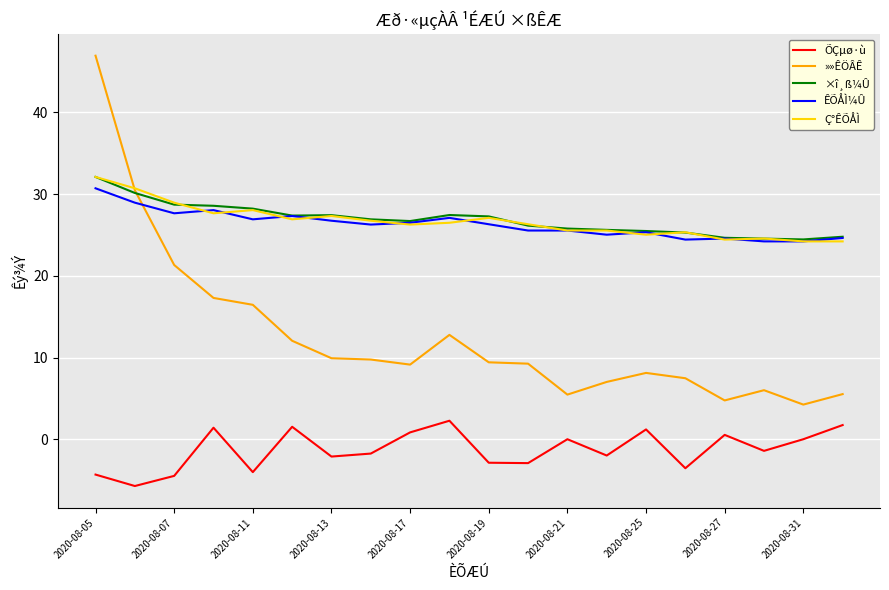

True or false: ÕÇµø·ù and »»ÊÖÂÊ cross at least once.

False